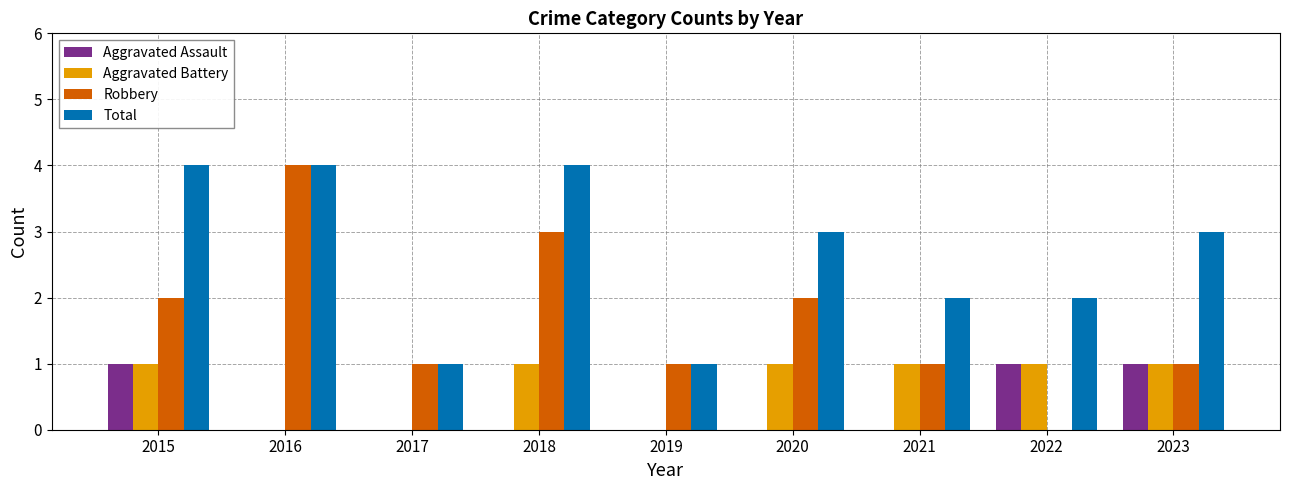

How many values in Robbery are above zero?

8